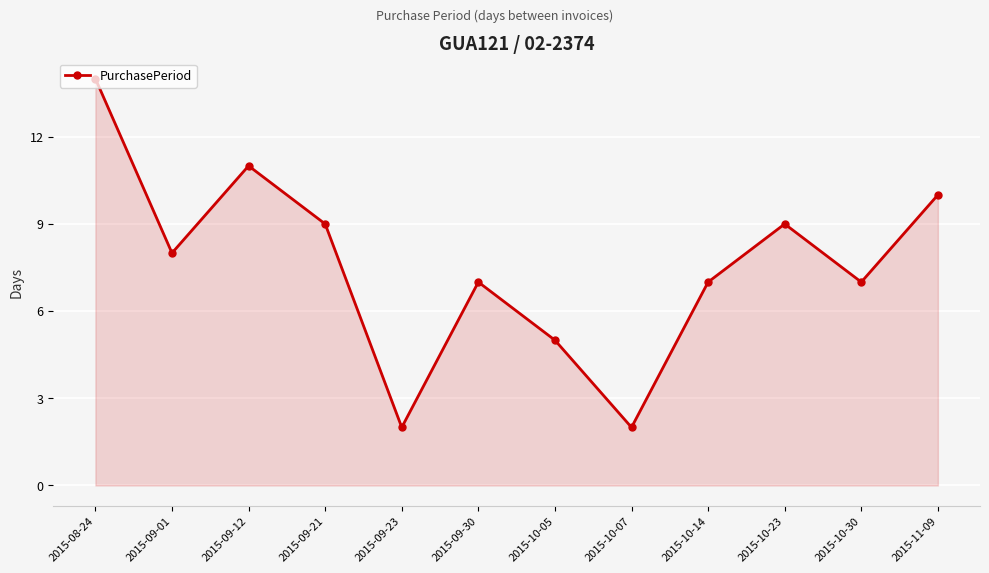

Where is the data nearest to the value 8?

2015-09-01